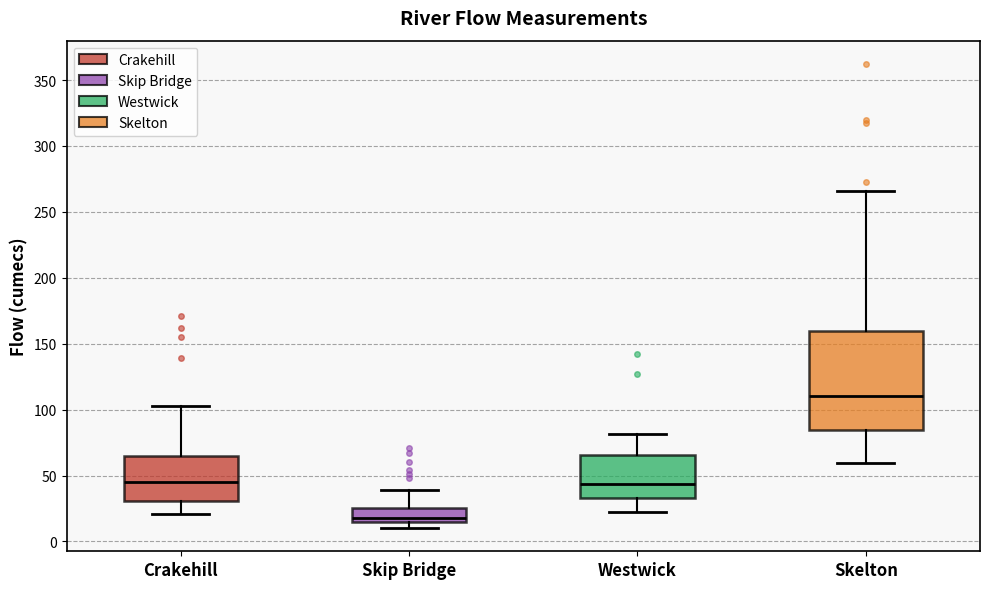

Reading left to right, read every box against the y-axis: the position of its median line, the range the box covers, and the ends of its whiskers. The values are not printed on the chart, so give them approximately, as read against the axis.

Crakehill: median 45, box 30 to 65, whiskers 20 to 105
Skip Bridge: median 20, box 15 to 25, whiskers 10 to 40
Westwick: median 45, box 35 to 65, whiskers 20 to 80
Skelton: median 110, box 85 to 160, whiskers 60 to 265